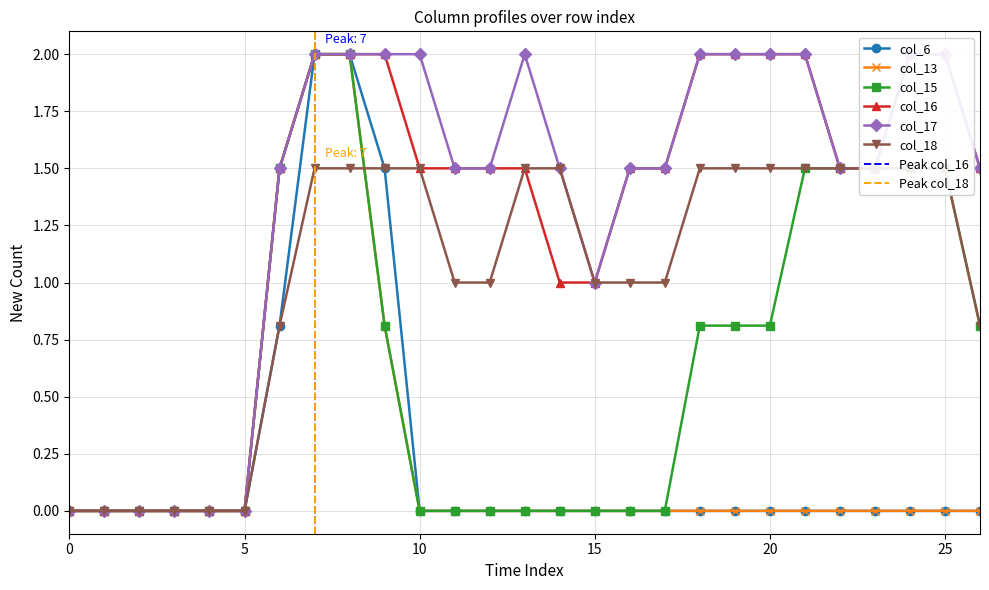

What is the maximum value shown in the chart?

2.0